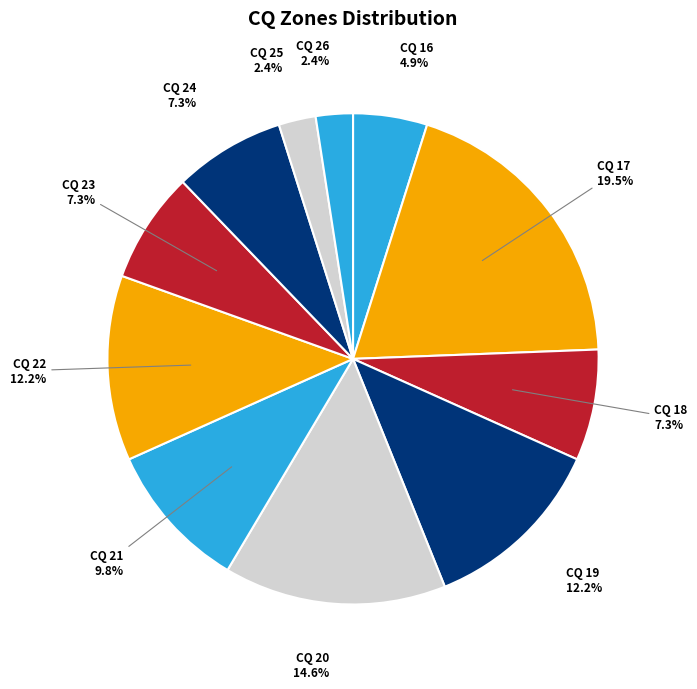

Which slice is the largest?

CQ 17